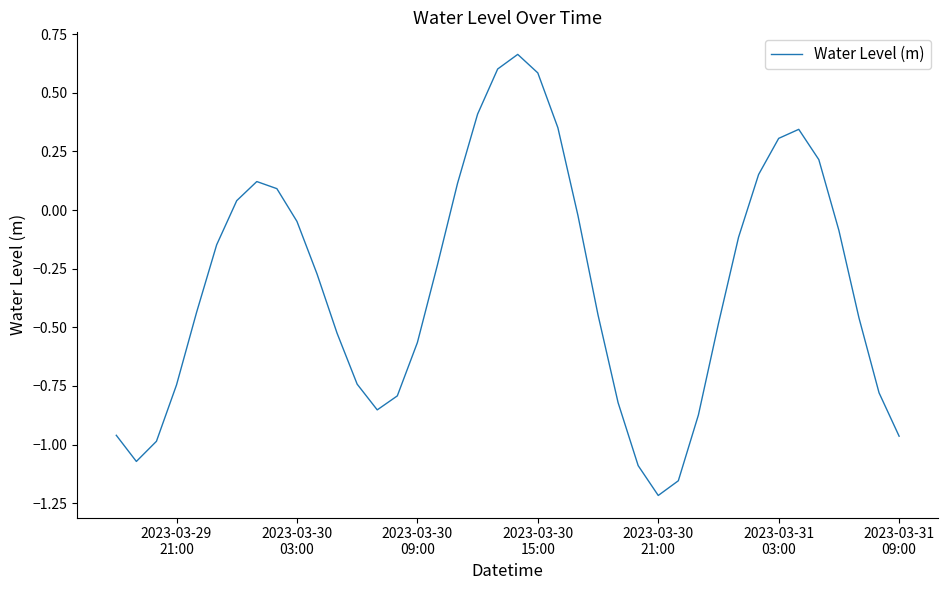

What is the difference between the maximum and minimum values?

1.9